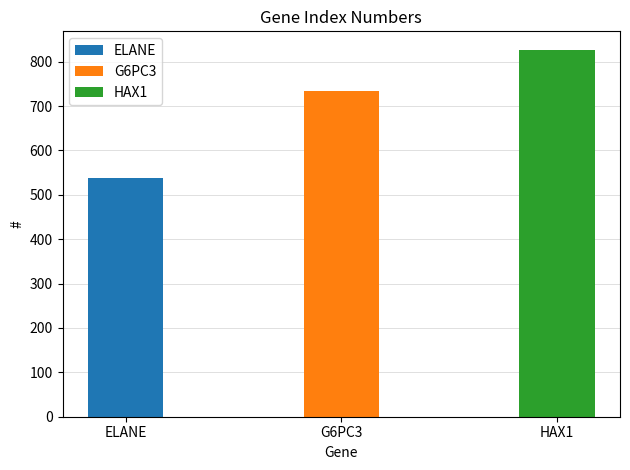

What is the difference between the maximum and minimum values?

288